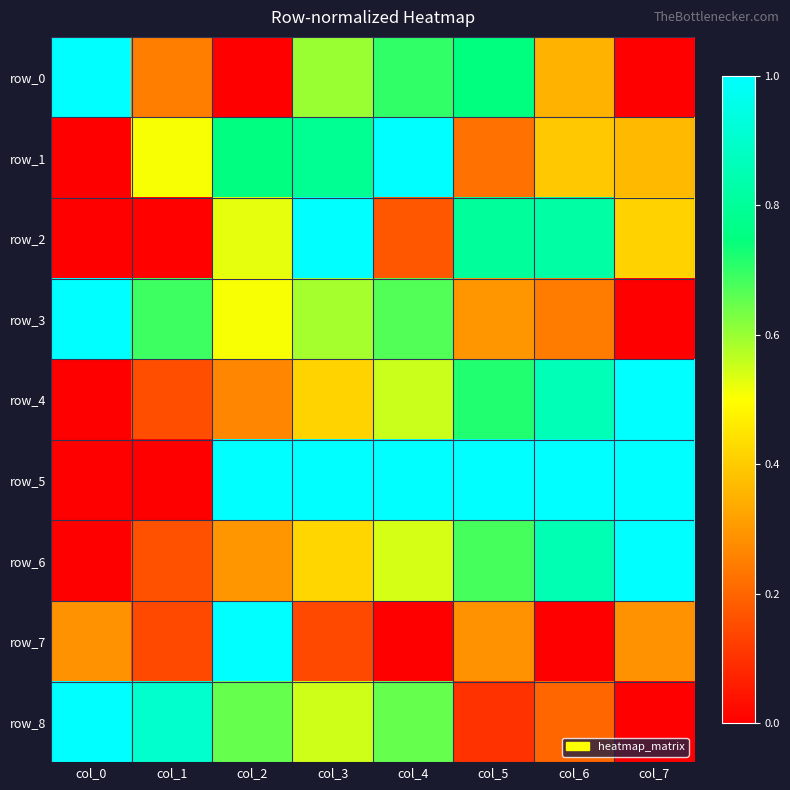

List the labels in order of row_2 value, smallest first.

col_0, col_1, col_4, col_7, col_2, col_5, col_6, col_3